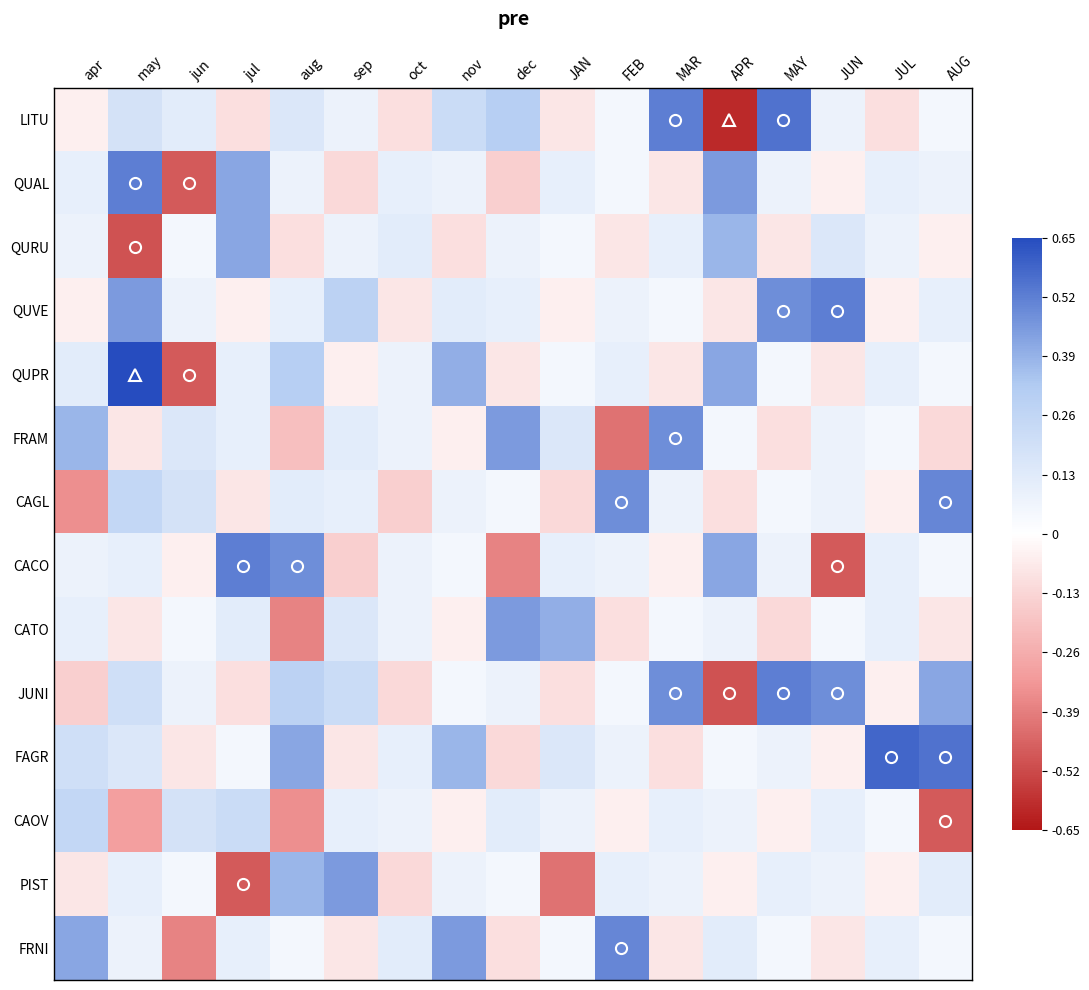

Which has a higher value, apr or dec?

dec